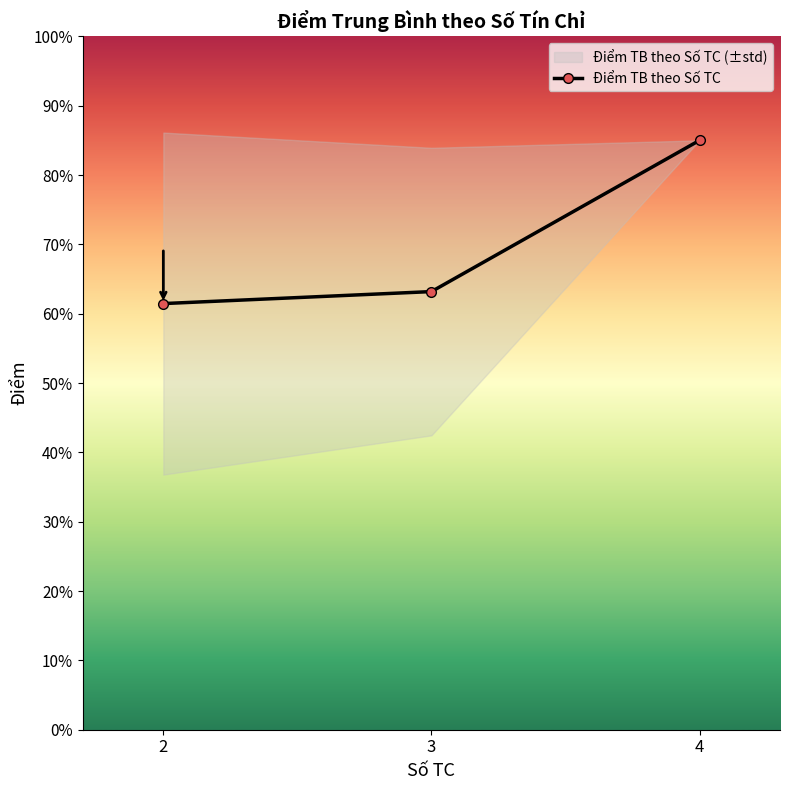

What is the sum of the values at 4 and 2?

14.6